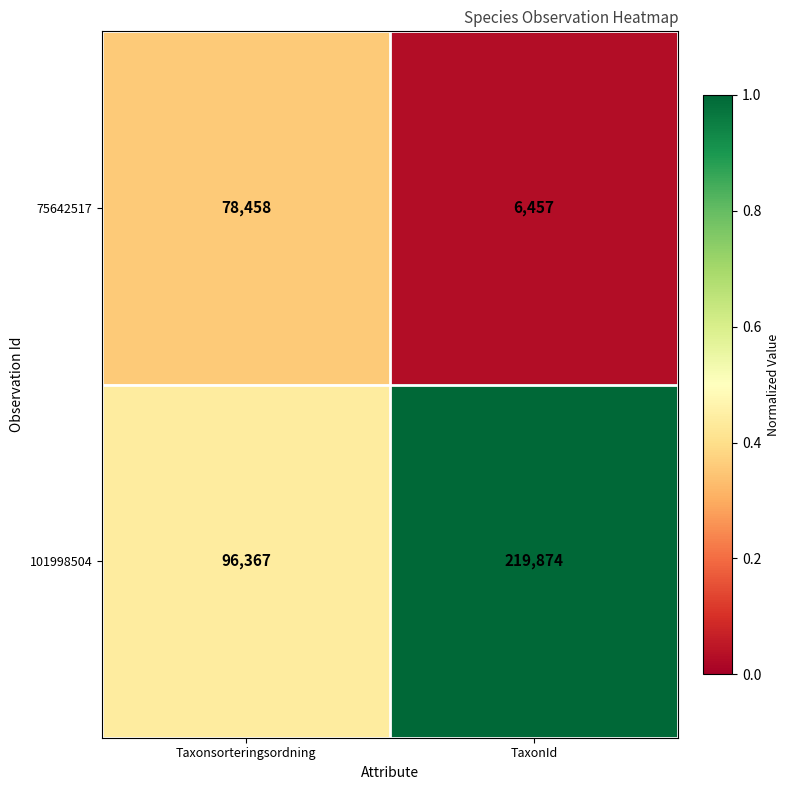

Rank the series by their maximum value, from lowest to highest.

75642517, 101998504